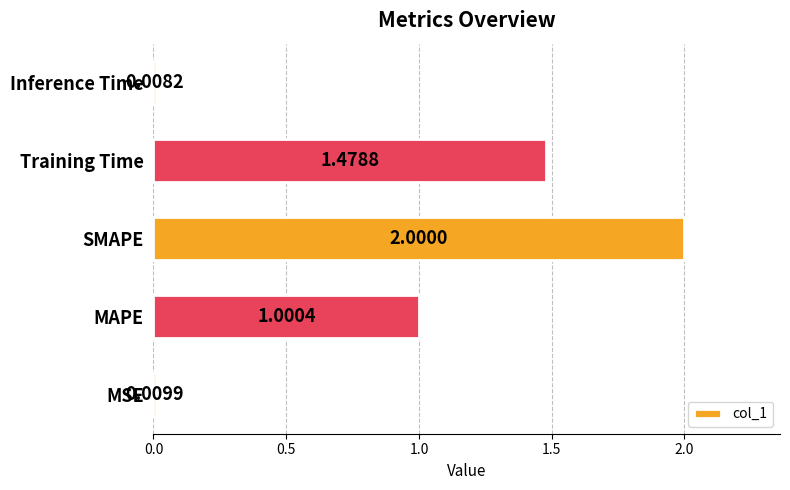

What is the difference between the values at SMAPE and Inference Time?

2.0